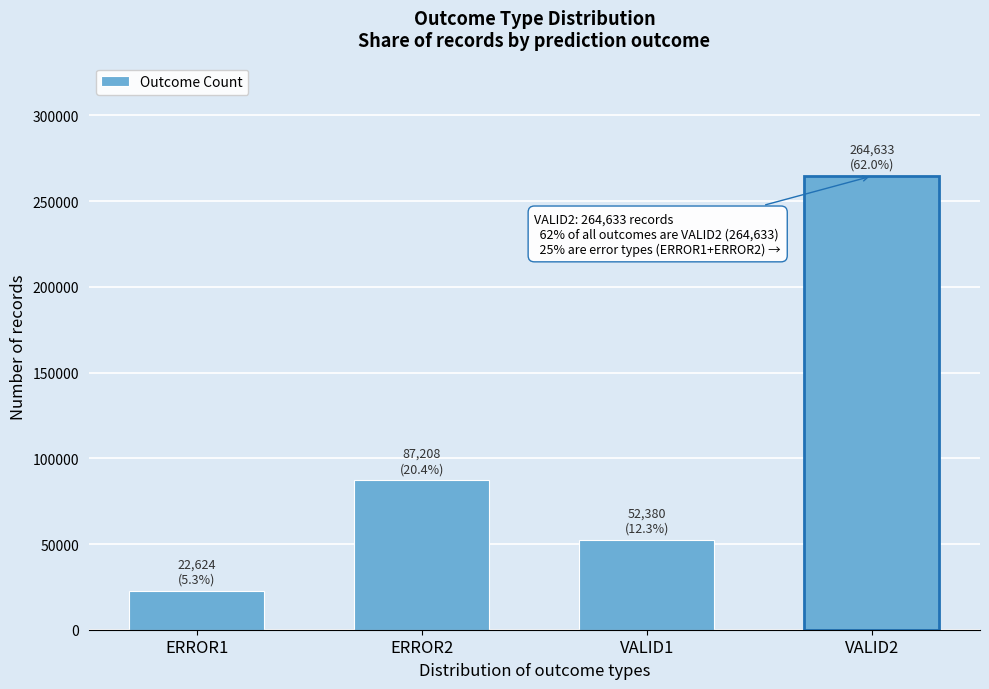

Reading left to right, transcribe all the data shown in this chart.

22624	87208	52380	264633